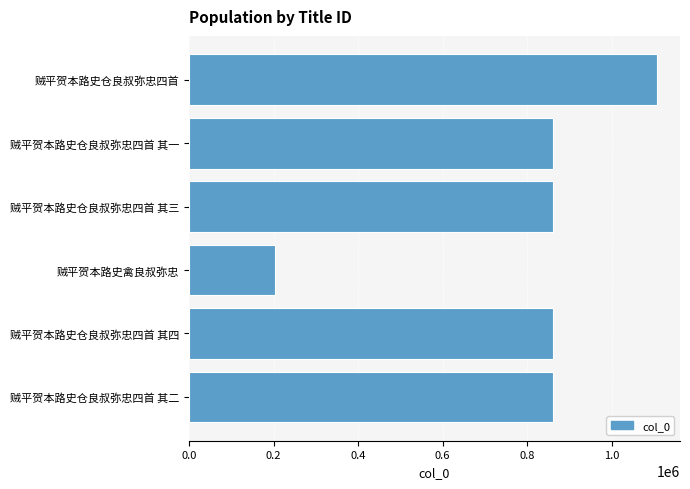

Which category has the lowest value across all series?

贼平贺本路史禽良叔弥忠